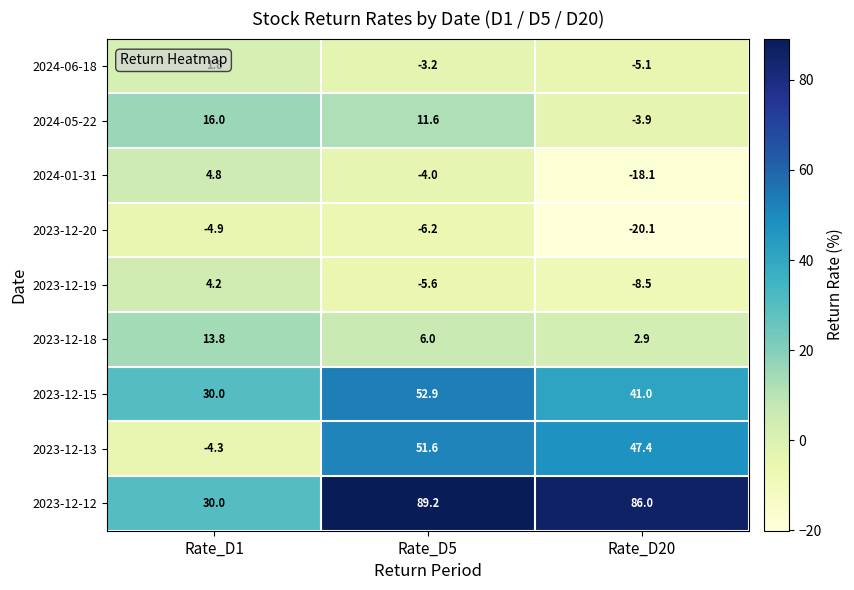

At which category is the sum across all series the highest?

Rate_D5